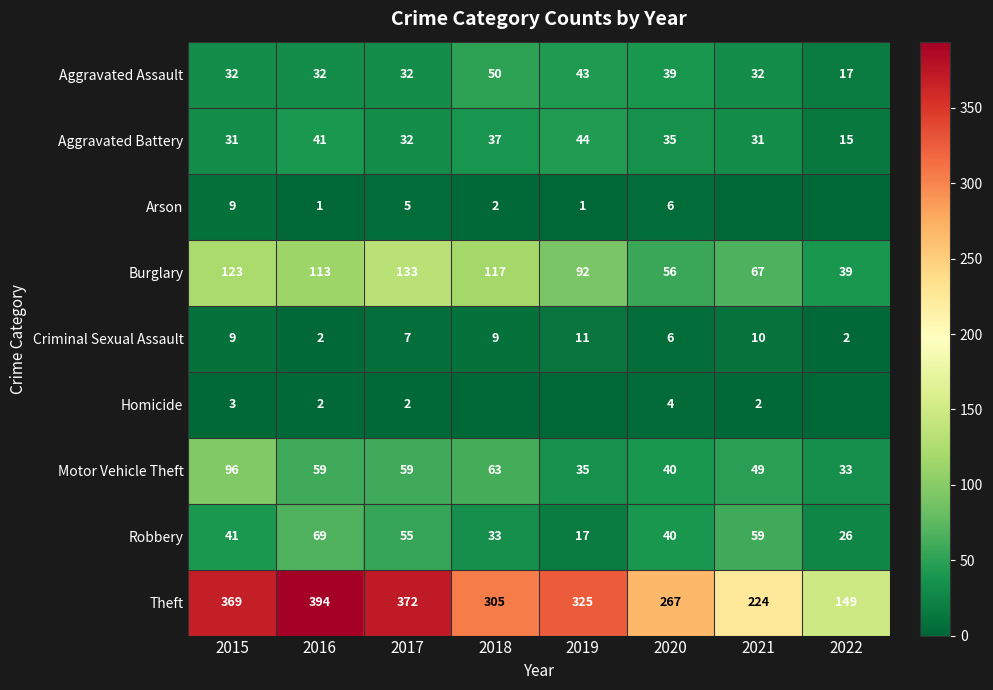

What is the spread (max minus min) of values at 2015?

366